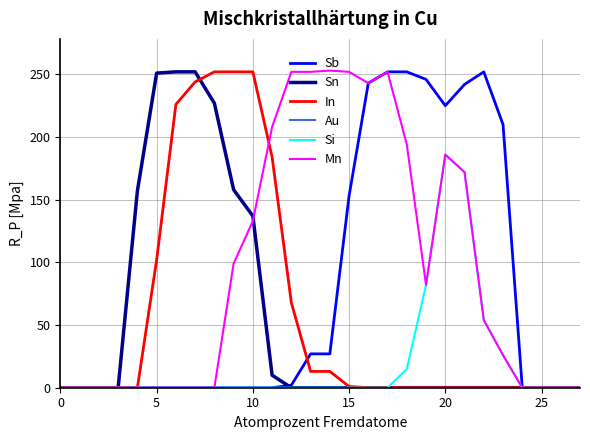

Which series has the largest total across all categories?

Mn